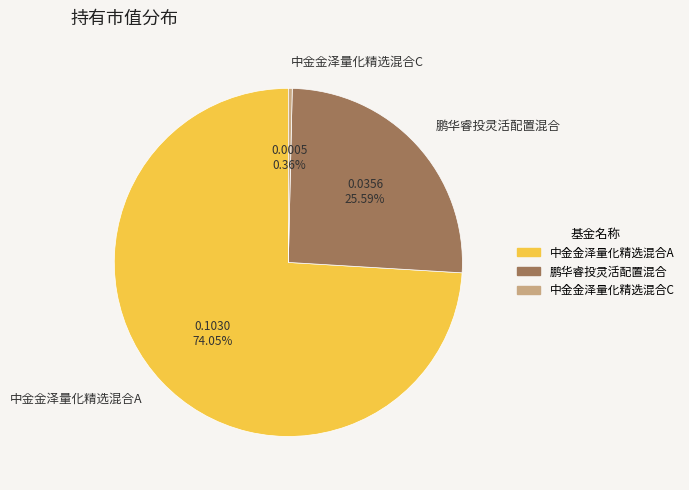

Does 中金金泽量化精选混合A account for over 50% of the chart?

Yes